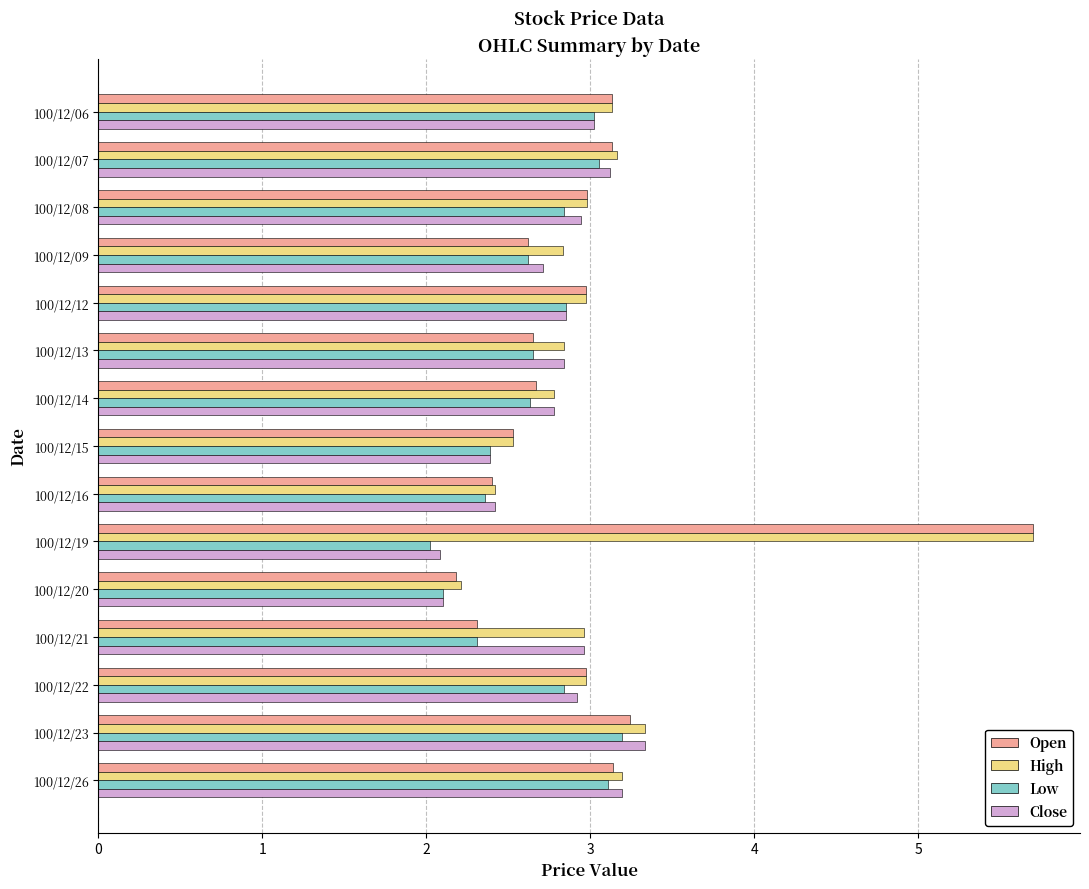

What is the difference between the highest and lowest values at 100/12/19?

3.7